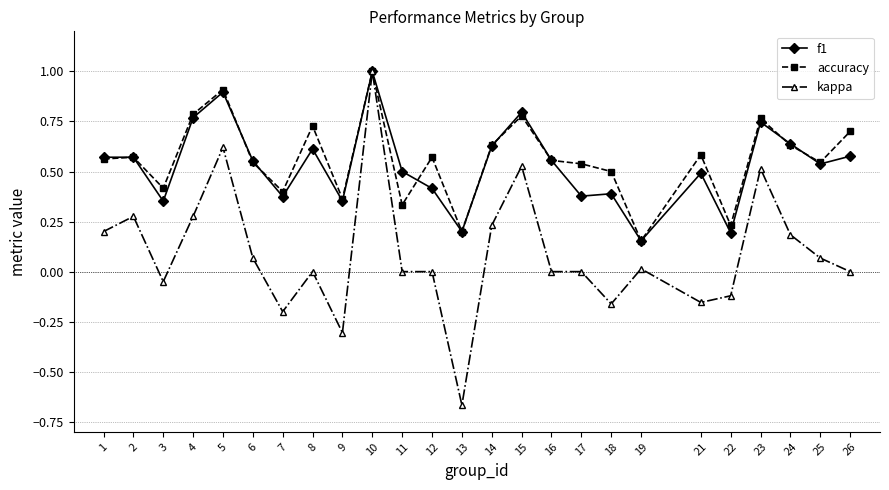

Which series has the largest range (max minus min)?

kappa